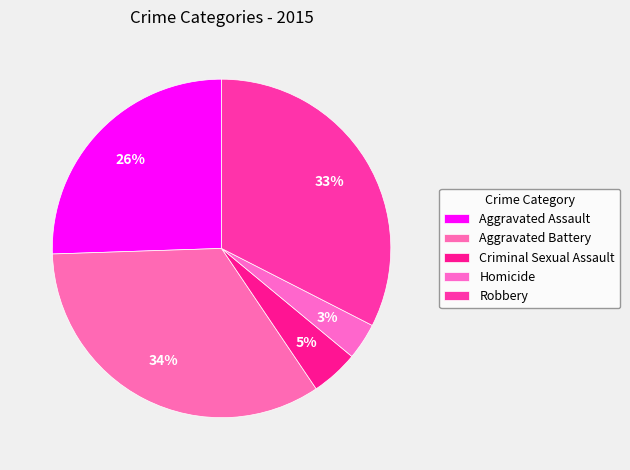

How many slices are in this pie chart?

5